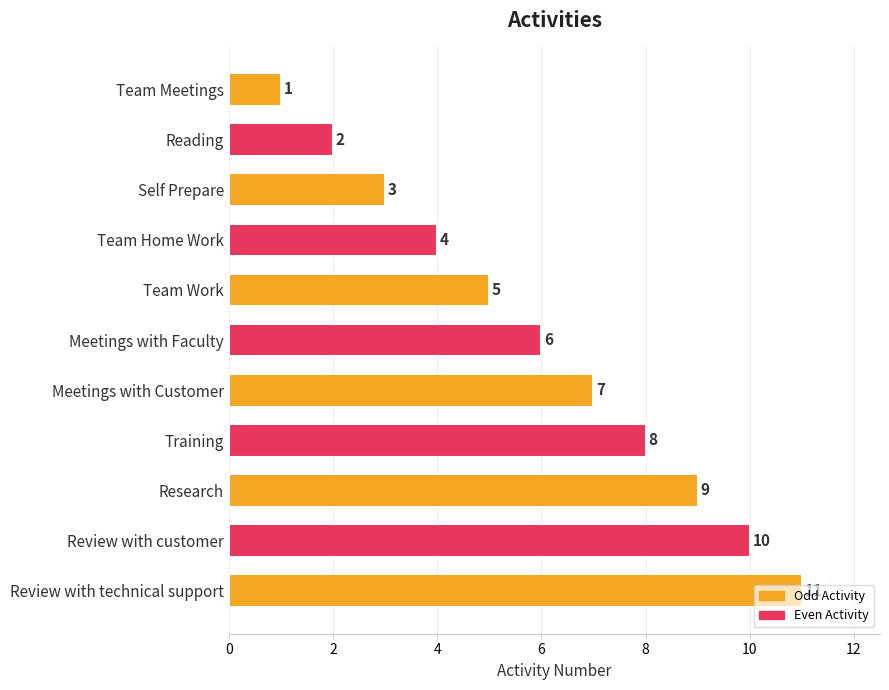

What is the difference between the maximum and minimum values?

10